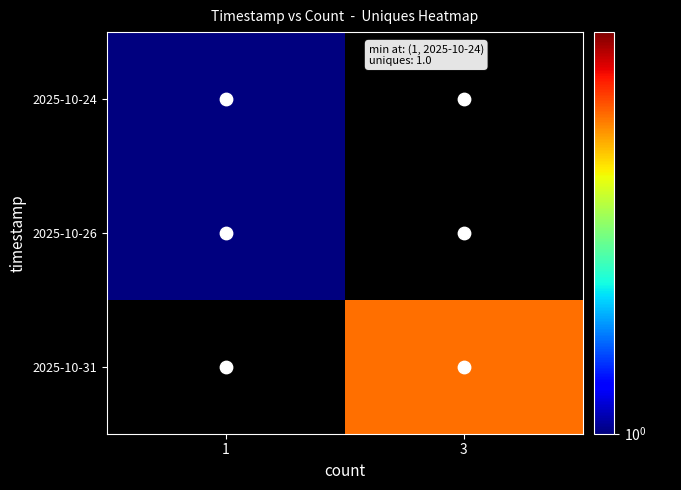

Reading right to left, list all the values displayed in this chart.

row_0: 0	1
row_1: 0	1
row_2: 3	0